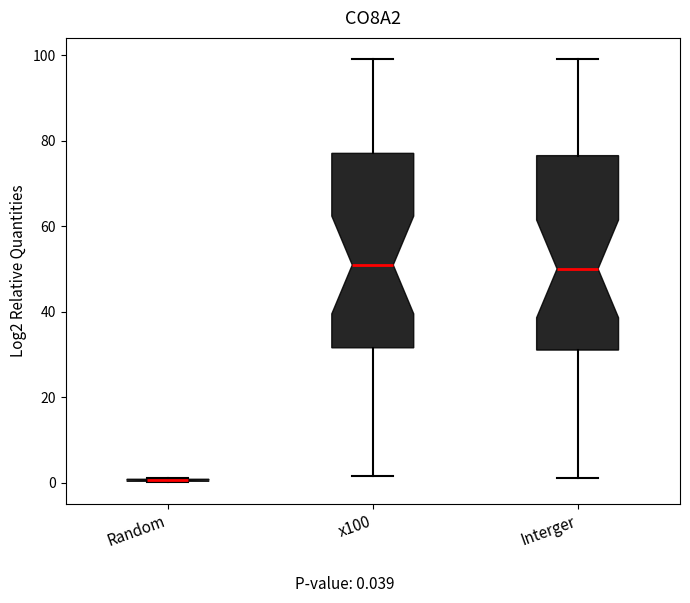

Reading left to right, read every box against the y-axis: the position of its median line, the range the box covers, and the ends of its whiskers. The values are not printed on the chart, so give them approximately, as read against the axis.

Random: box collapsed to a line at 0, whiskers 0 to 0
x100: median 50, box 32 to 78, whiskers 2 to 100
Interger: median 50, box 32 to 76, whiskers 2 to 100